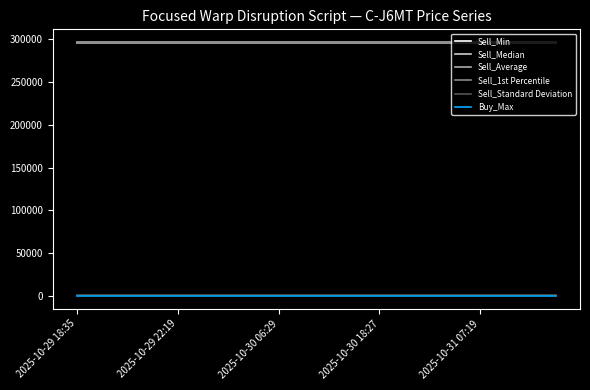

Is this an area chart (filled region under the line)?

No